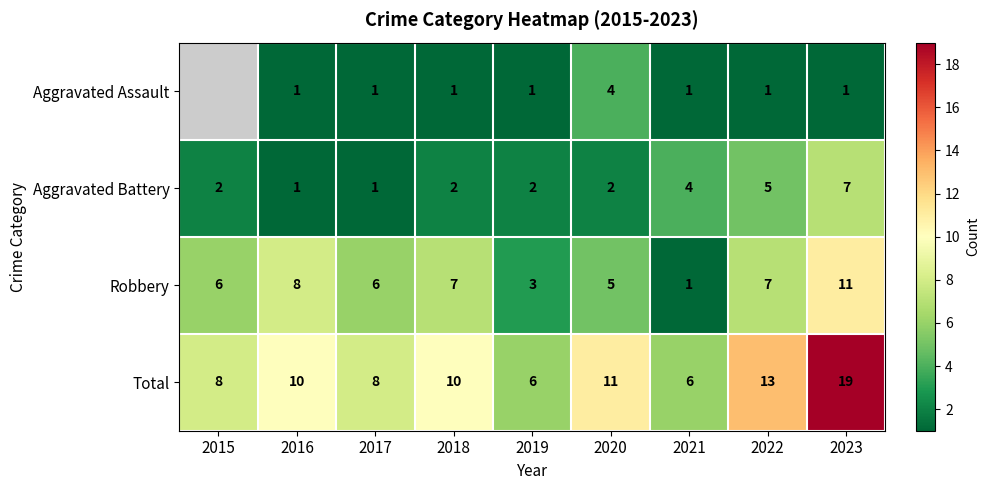

What is the average value of the Total series?

10